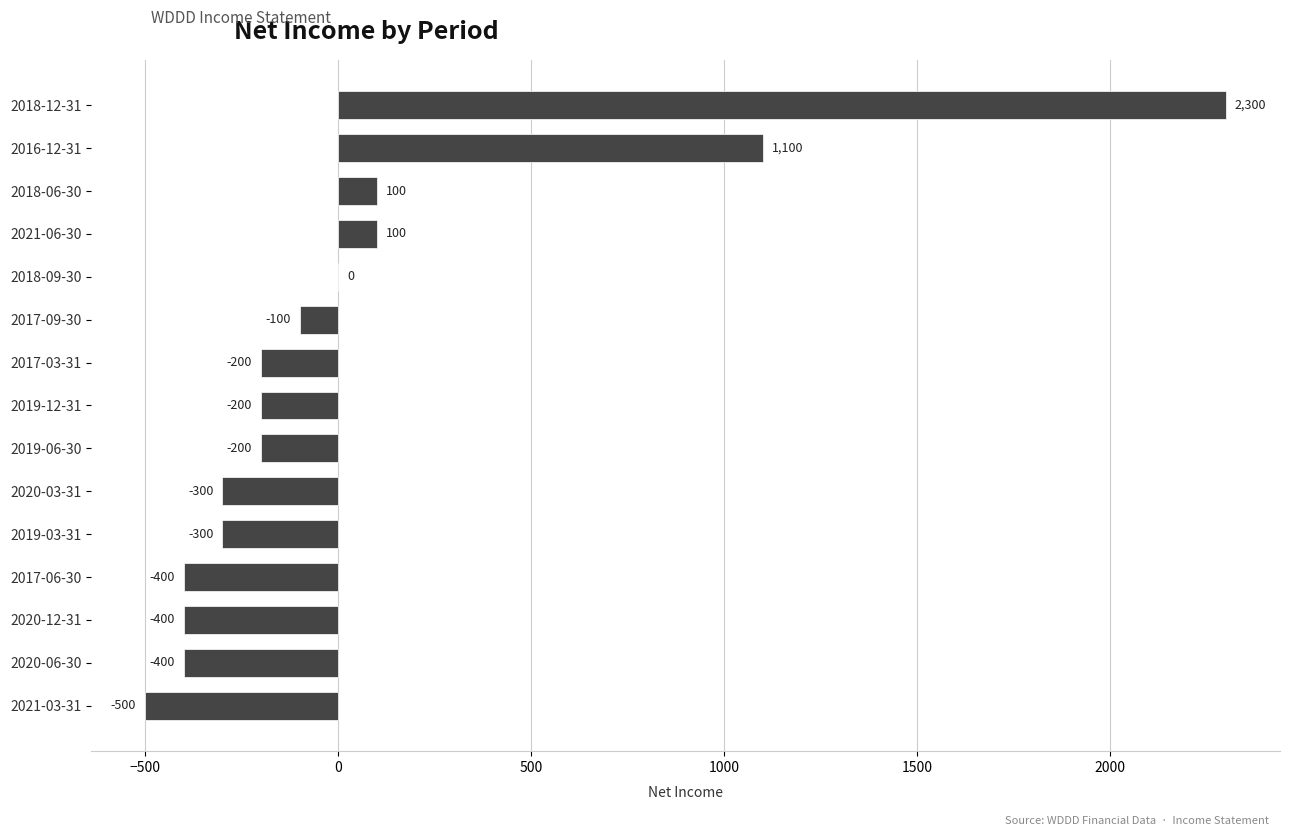

What is the greatest value displayed?

2300